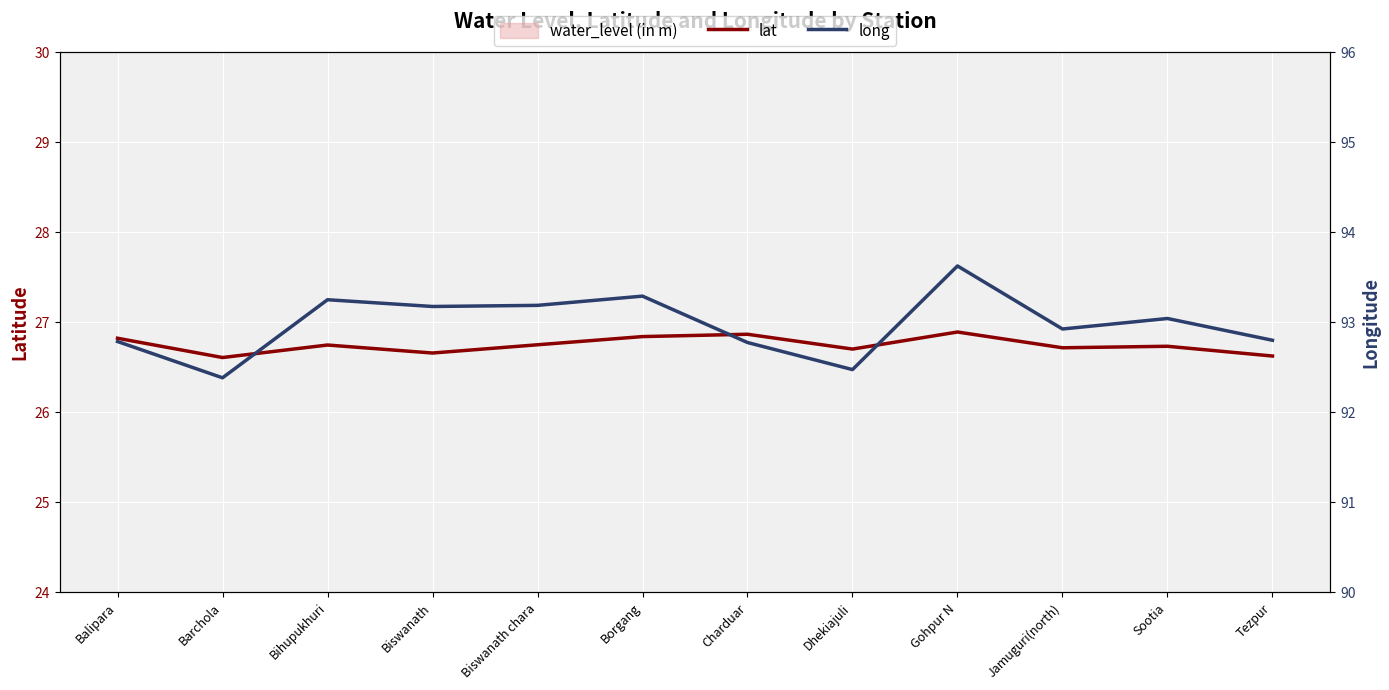

Is it true that lat equals 8.7 at Barchola?

False